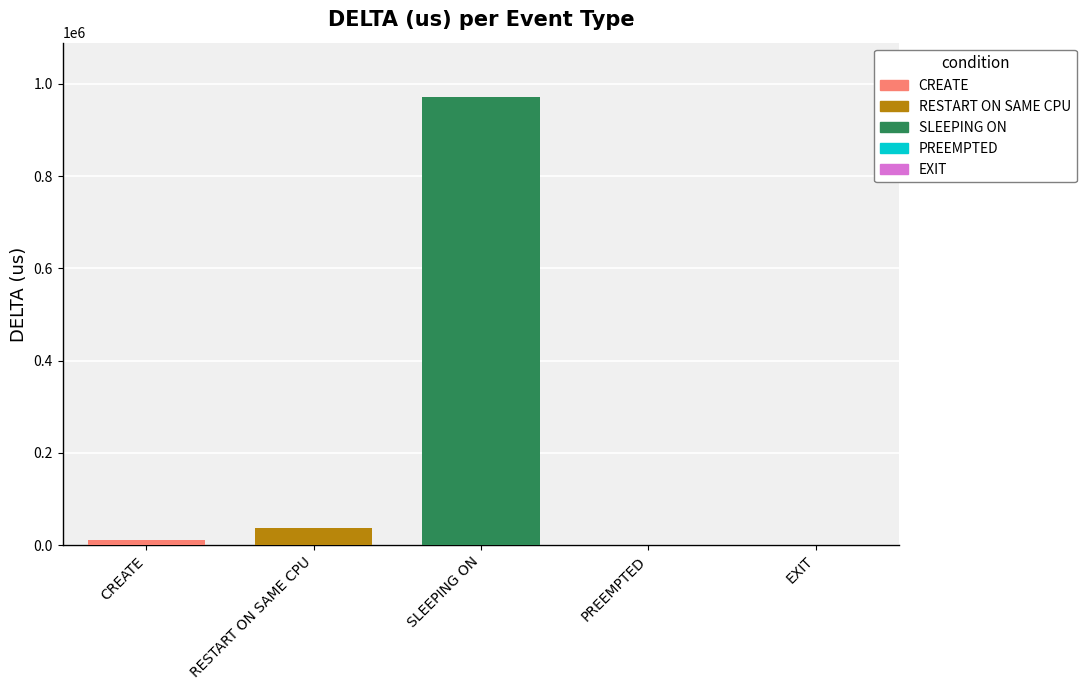

Which category has the highest value across all series?

SLEEPING ON